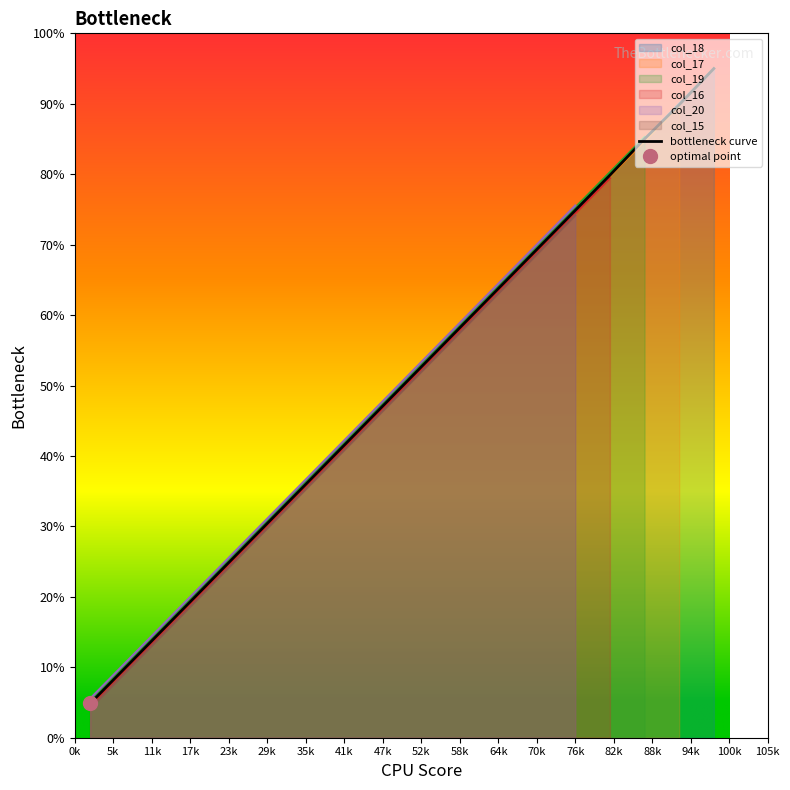

List the labels in order of value, smallest first.

0k, 5k, 11k, 17k, 23k, 29k, 35k, 41k, 47k, 52k, 58k, 64k, 70k, 76k, 82k, 88k, 94k, 100k, 105k